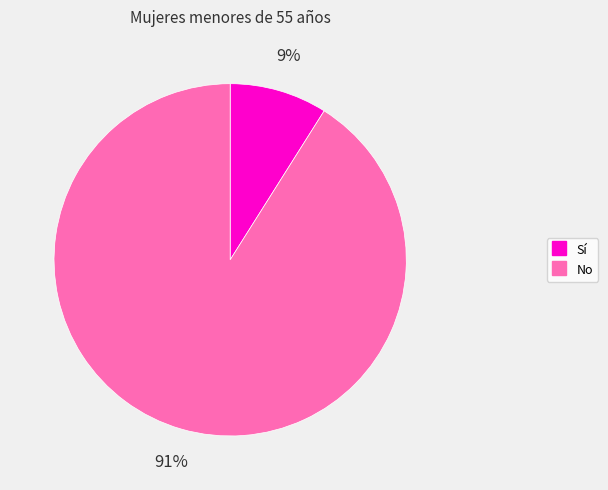

To the nearest percent, what is the difference between the largest and smallest slice percentages?

82%